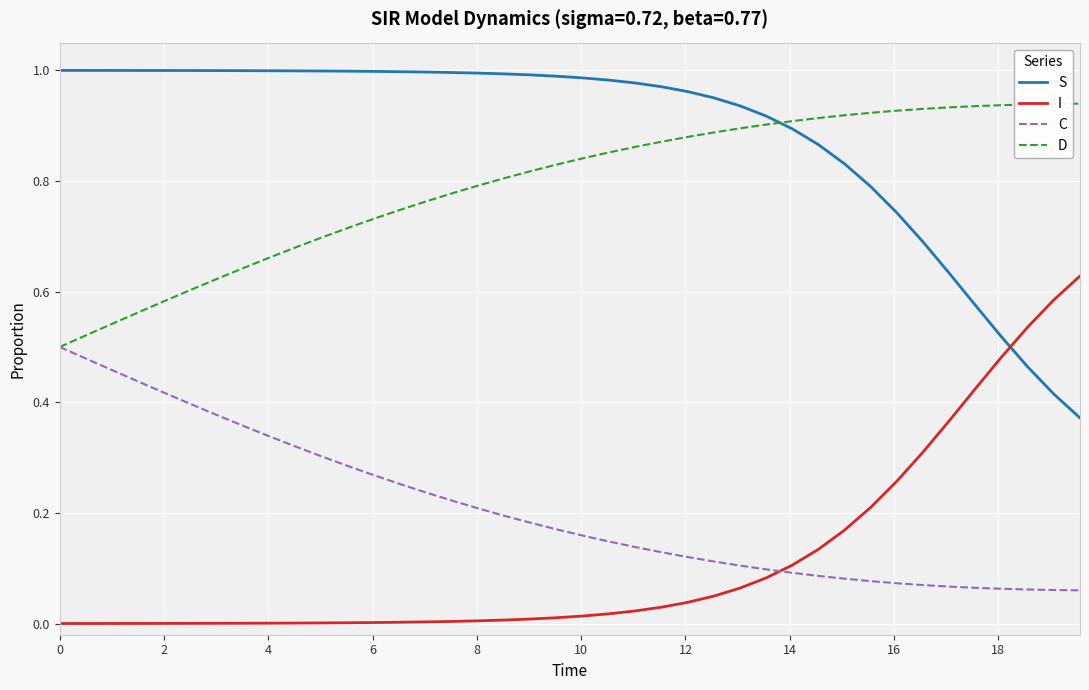

Is this an area chart (filled region under the line)?

No